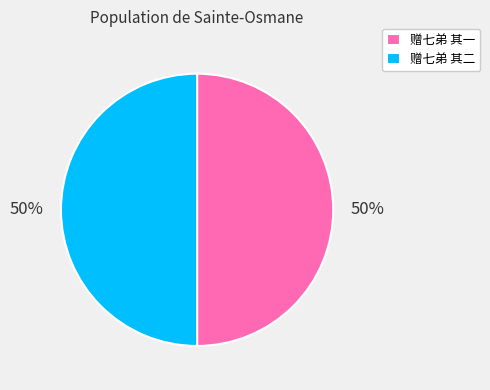

To the nearest percent, what portion does 赠七弟 其二 represent?

50%